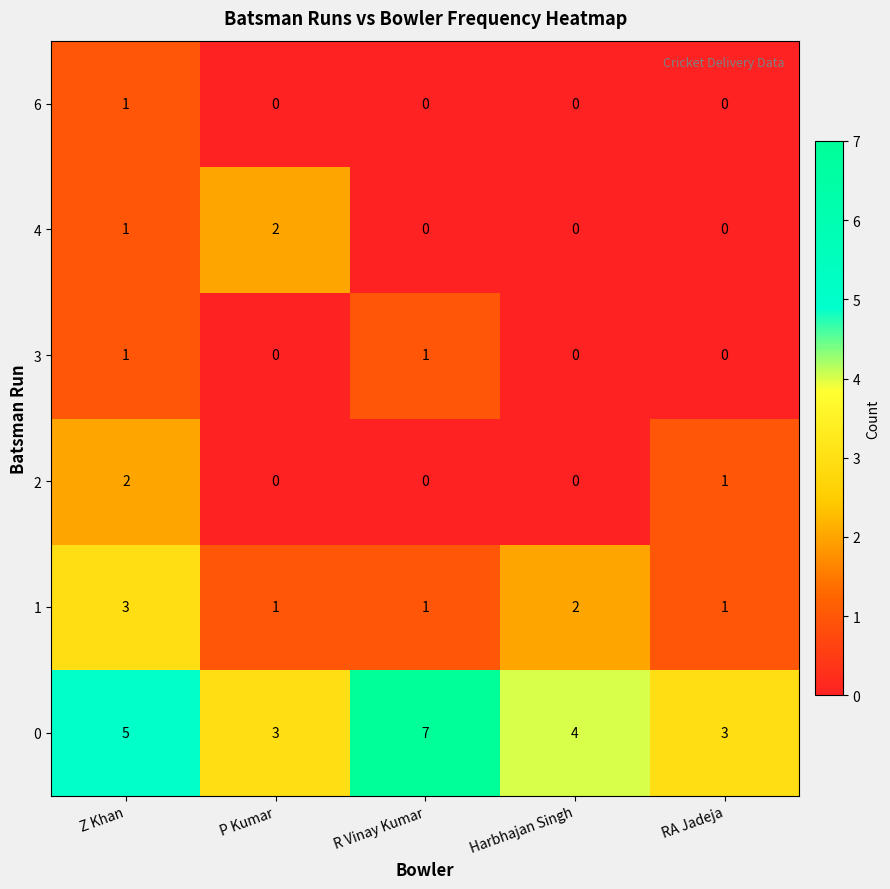

What is the total value across all series at P Kumar?

6